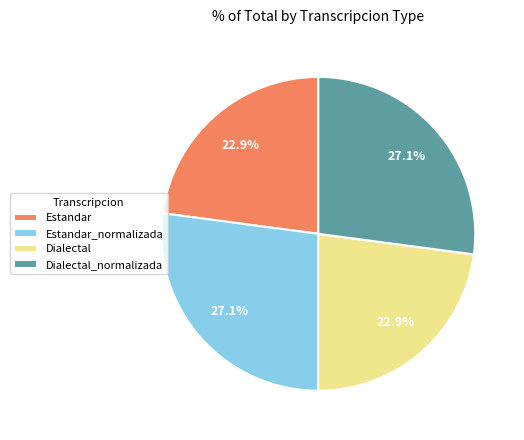

To the nearest percent, what percentage of the pie is Estandar?

23%